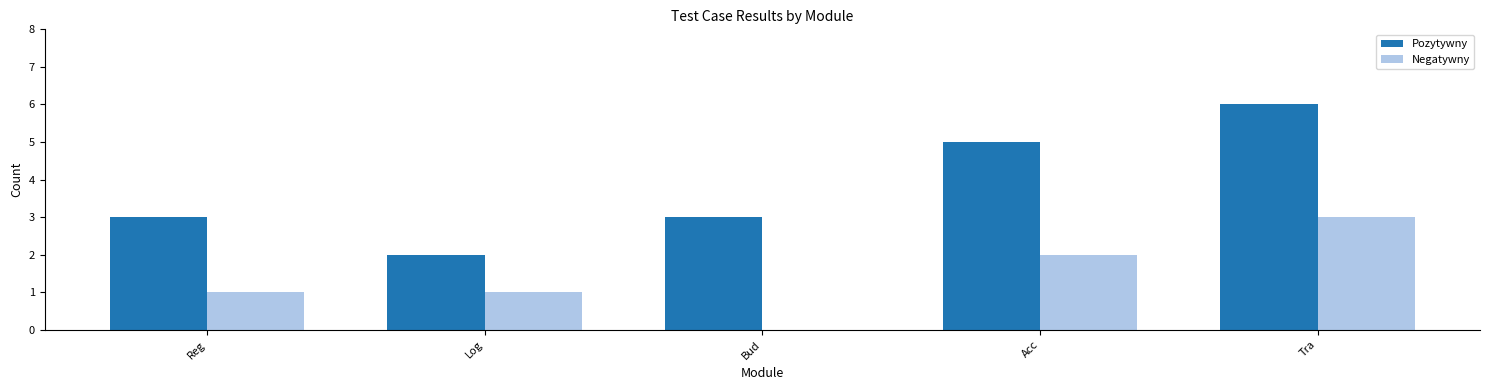

Is the value of Pozytywny at Log greater than the value of Negatywny at Log?

Yes